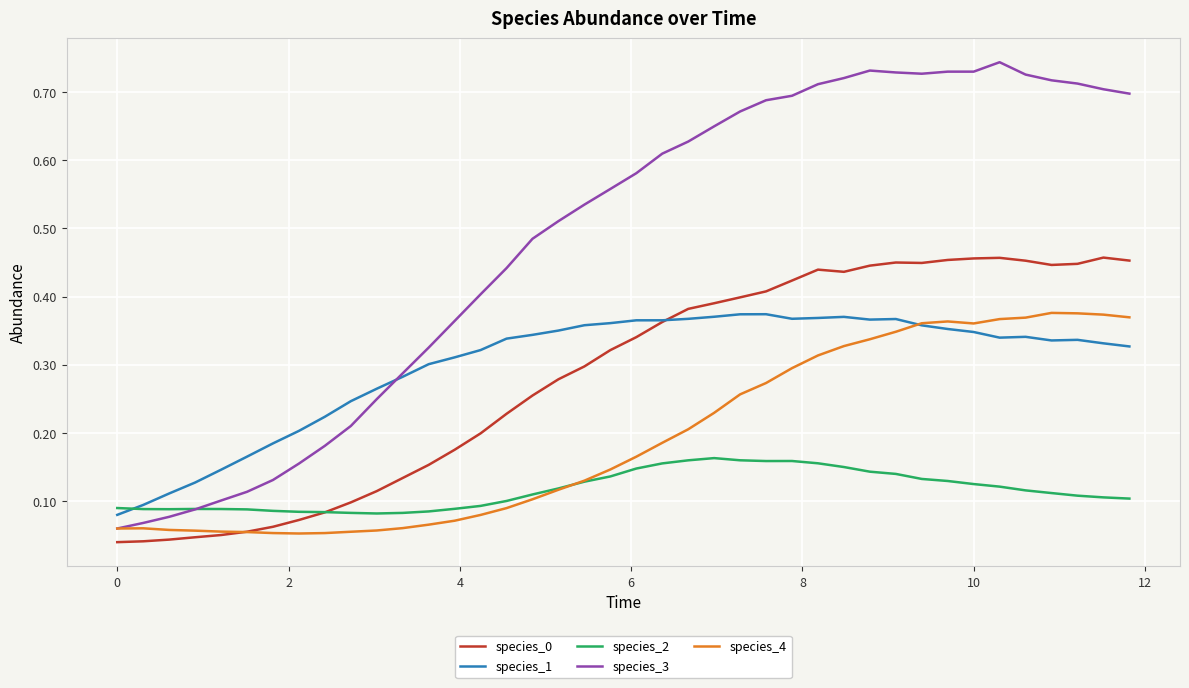

Which series has the largest range (max minus min)?

species_3